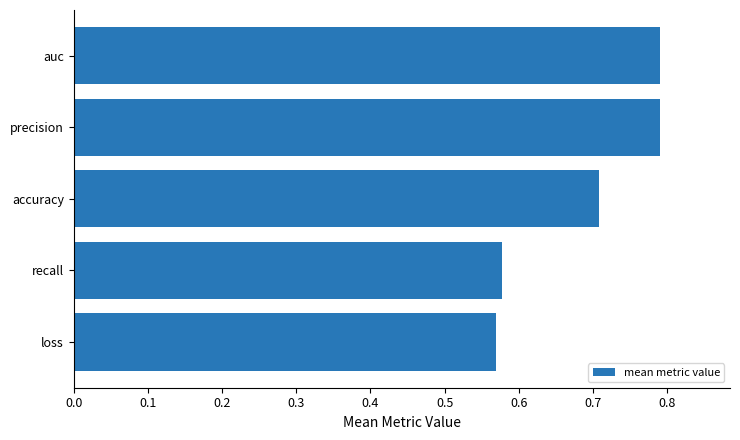

At which category does the chart reach its minimum across all series?

loss